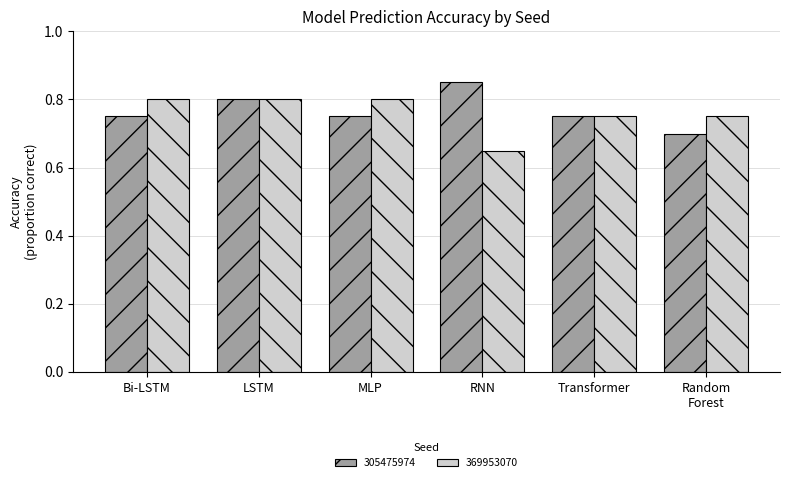

Is the value of 369953070 at RNN greater than the value of 305475974 at RNN?

No